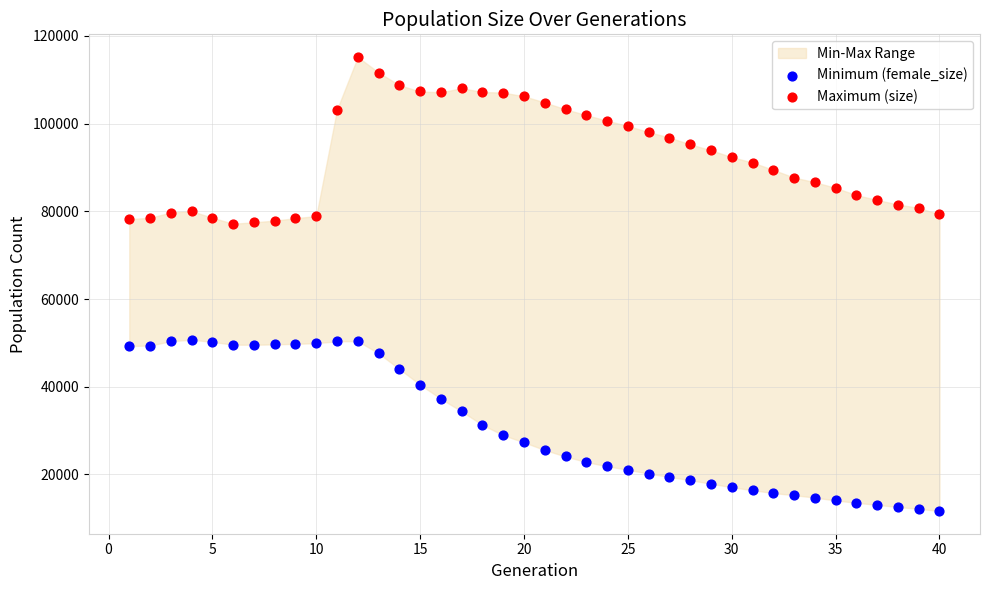

Which series reaches the minimum Y coordinate?

Minimum (female_size)